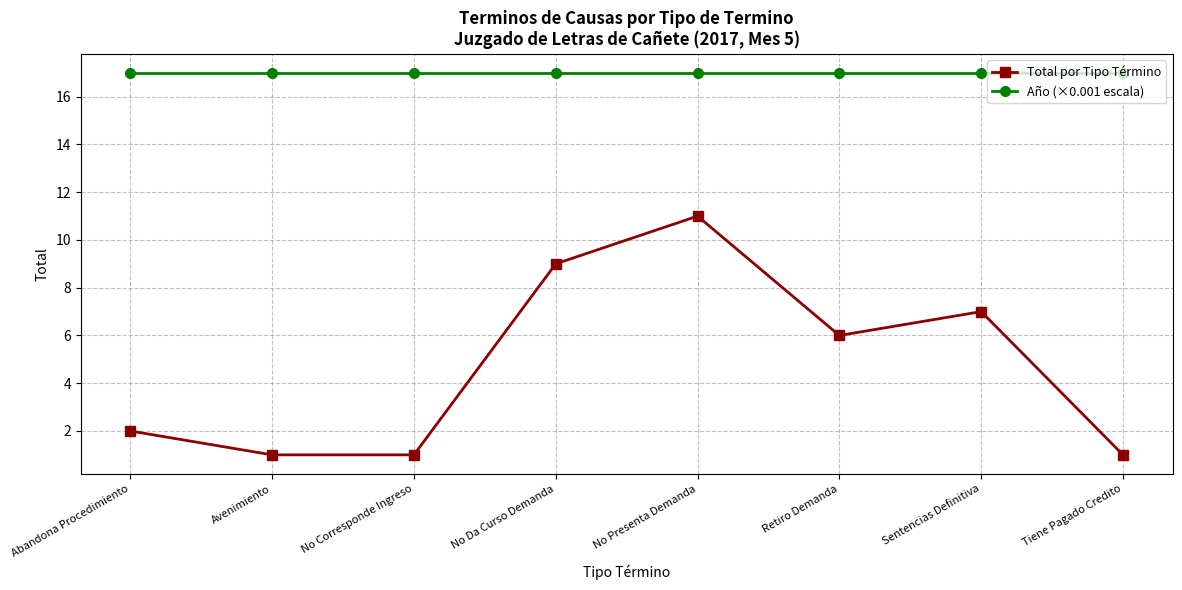

Which series has the largest range (max minus min)?

Total por Tipo Término